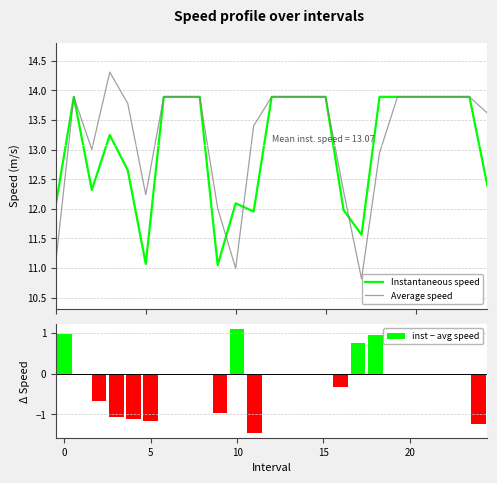

Does the chart contain stacked bars?

No